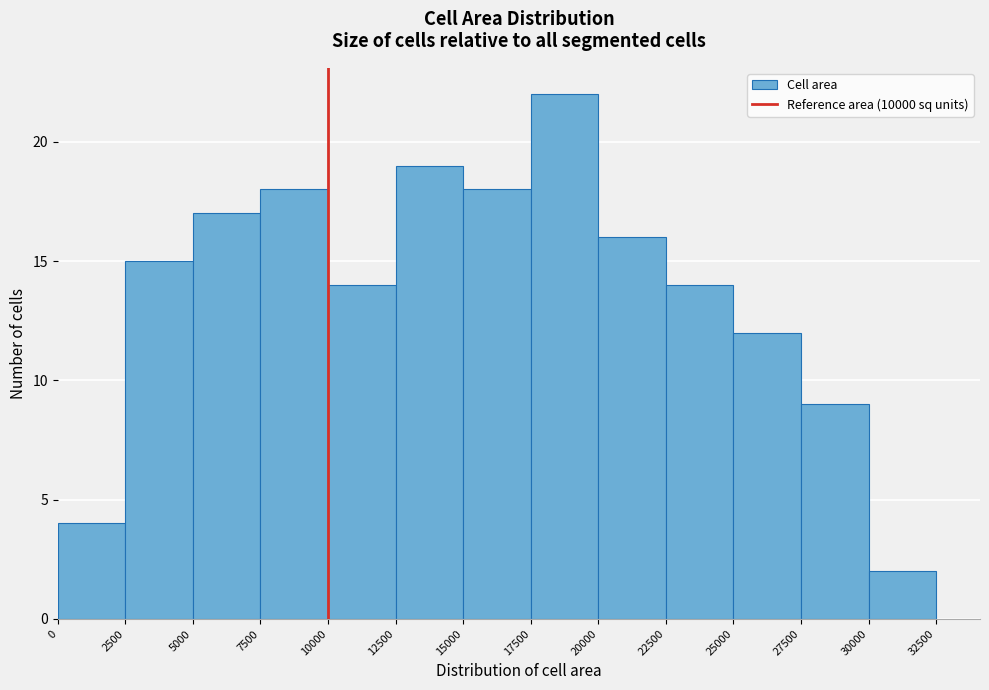

Reading left to right, list every bar in this chart as the range it spans on the x-axis followed by its height. The values are not printed on the chart, so give them approximately, as read against the axis.

0 to 2500: 4
2500 to 5000: 15
5000 to 7500: 17
7500 to 10000: 18
10000 to 12500: 14
12500 to 15000: 19
15000 to 17500: 18
17500 to 20000: 22
20000 to 22500: 16
22500 to 25000: 14
25000 to 27500: 12
27500 to 30000: 9
30000 to 32500: 2